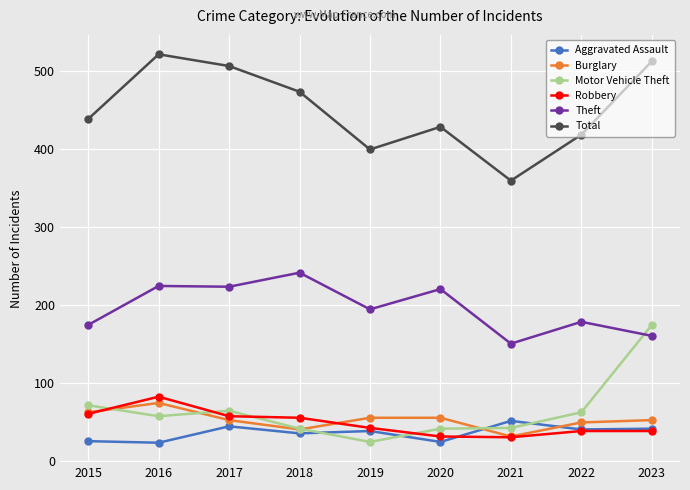

In Theft, how many points are higher than both neighbors (excluding endpoints)?

4